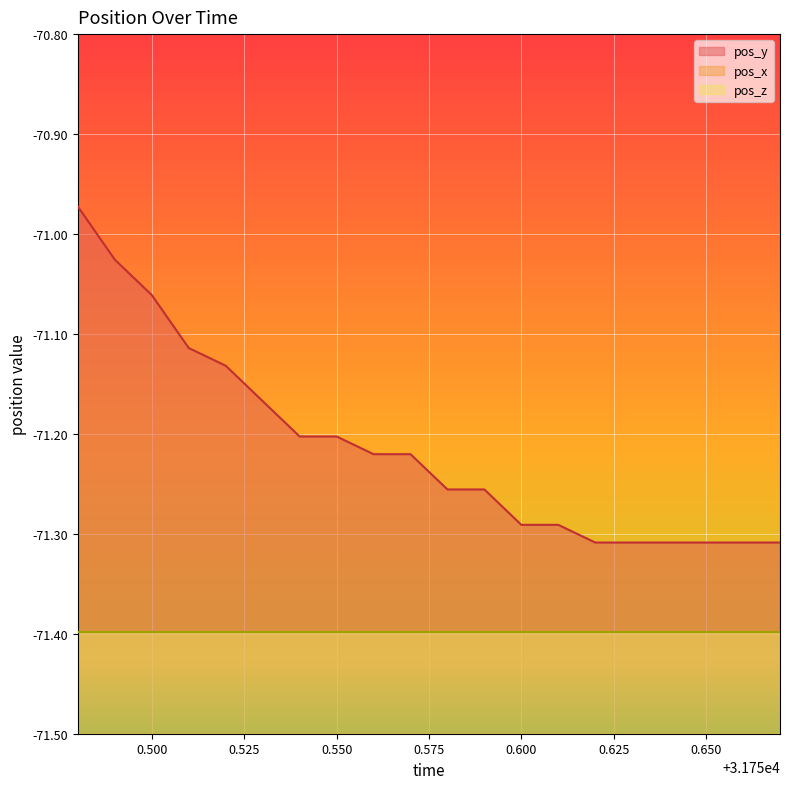

How many data points in pos_y are less than -71?

19